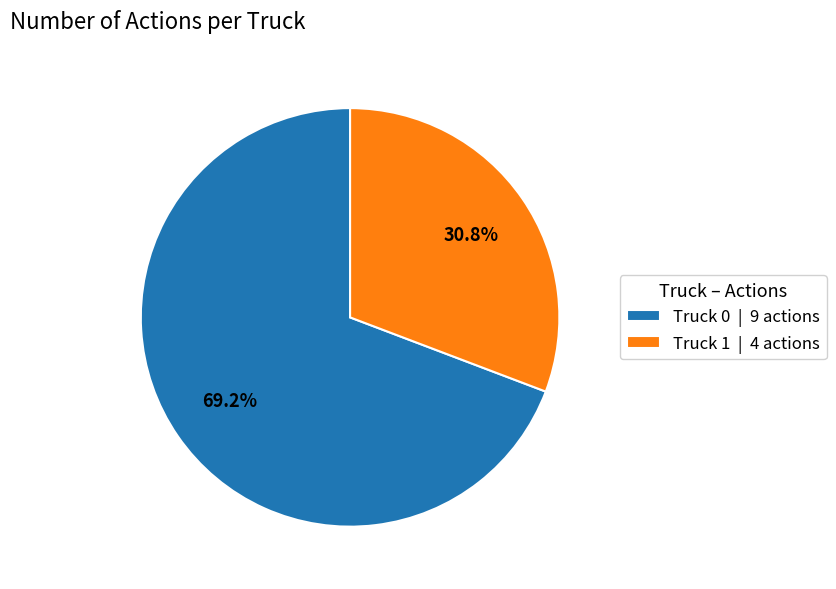

Between Truck 0 and Truck 1, which is larger?

Truck 0